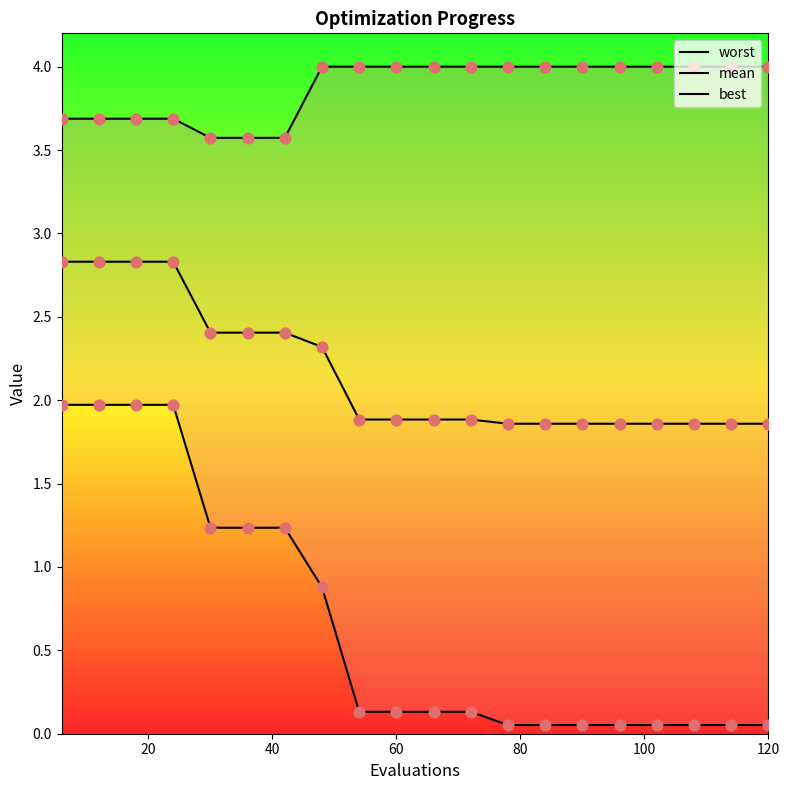

Which series has the widest spread of Y values?

best